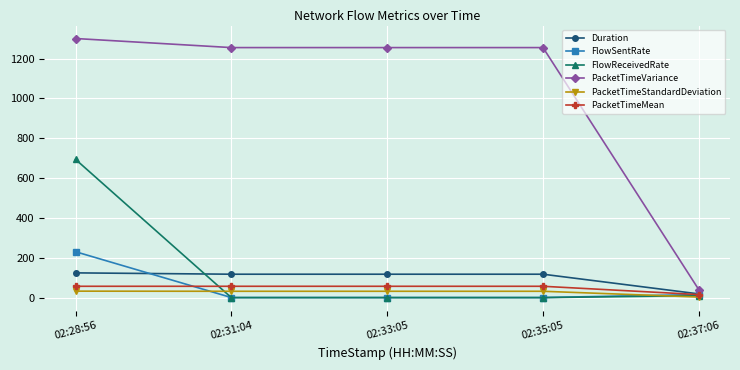

Is the value of PacketTimeStandardDeviation at 02:31:04 greater than the value of FlowSentRate at 02:35:05?

Yes